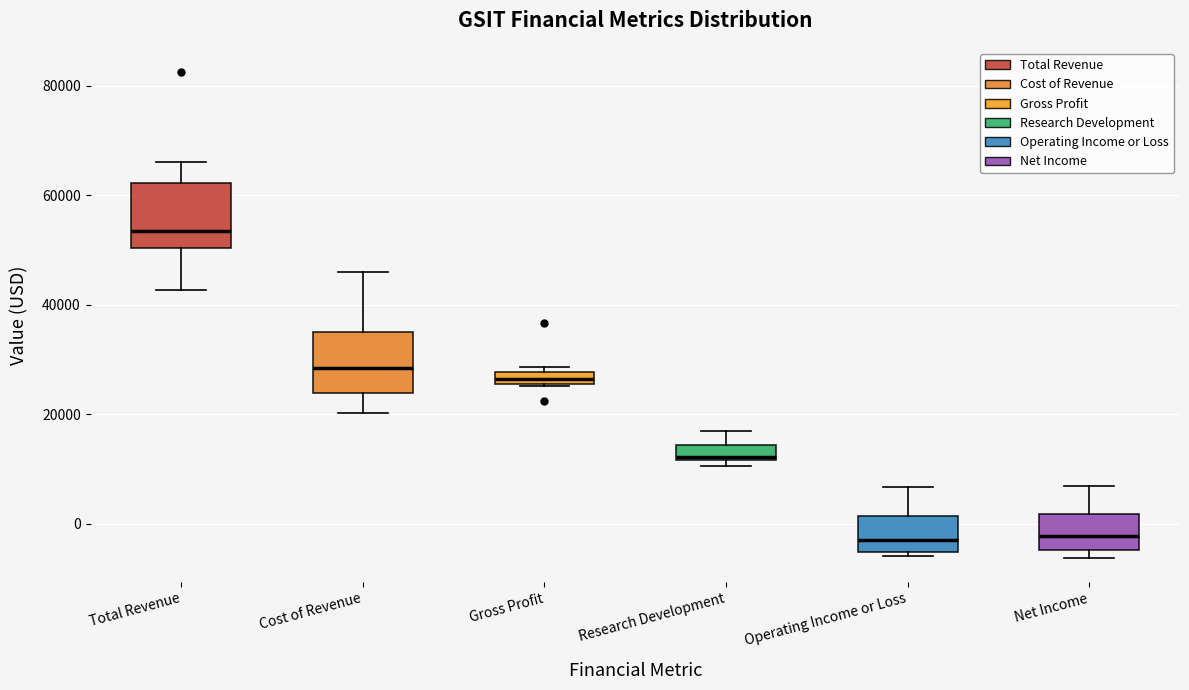

Where is the upper edge of the box for Net Income on the y-axis? The values are not printed on the chart, so give them approximately, as read against the axis.

2000